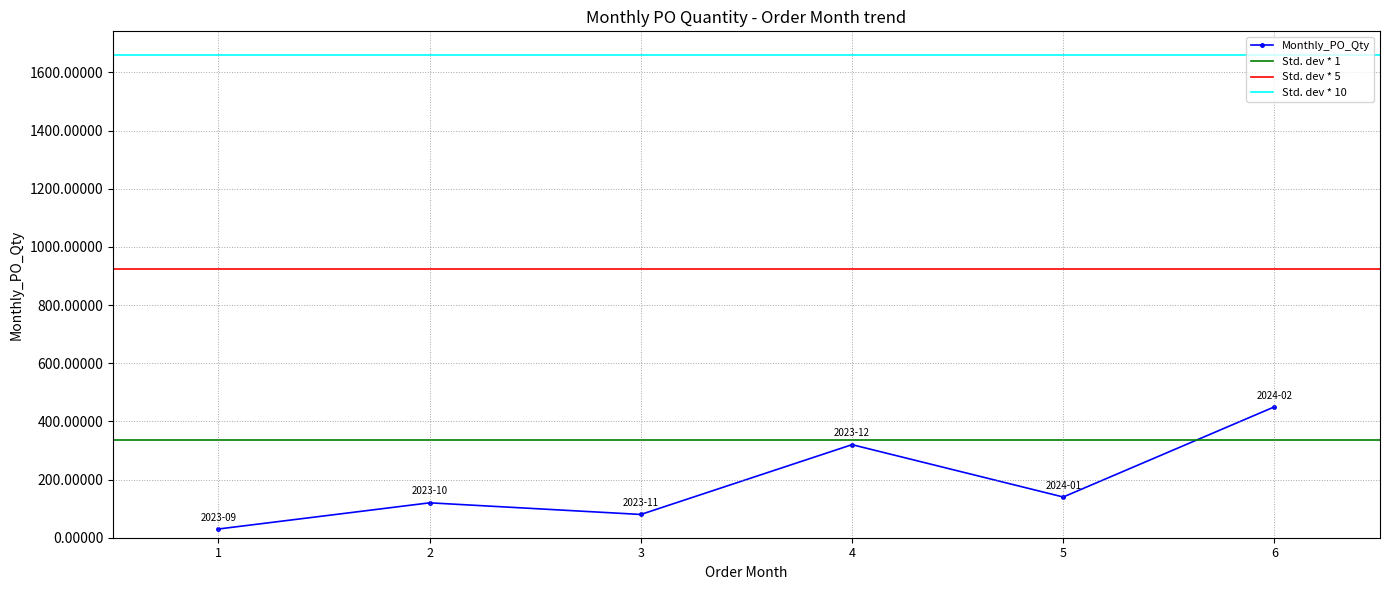

At which category does Monthly_PO_Qty reach its first local valley?

3